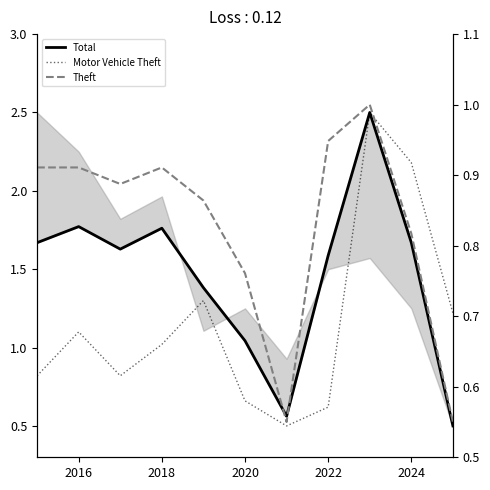

How many values in the Motor Vehicle Theft series exceed 1?

6